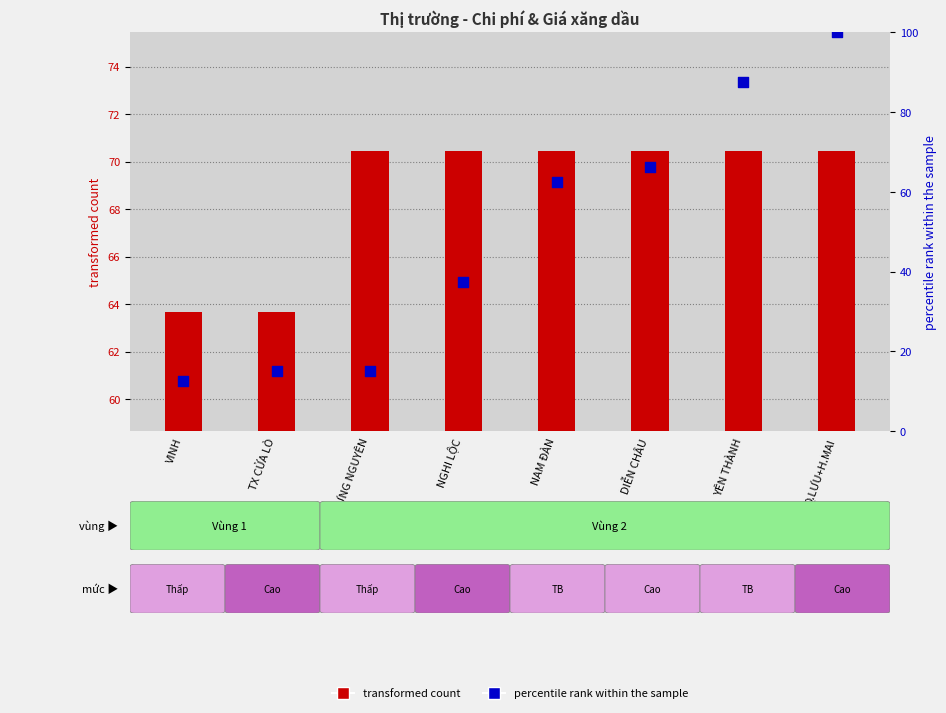

What is the total value across all series at NGHI LỘC?

108.0